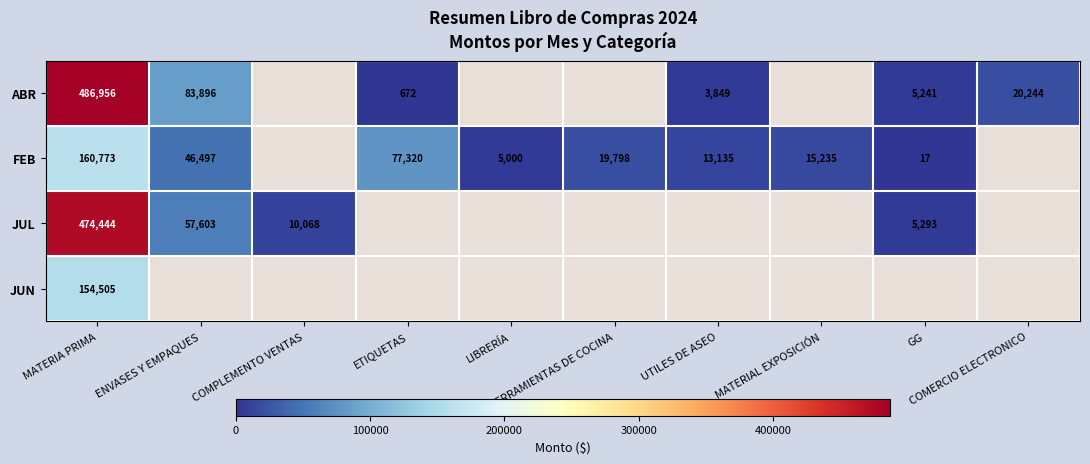

Count the number of data series in this chart.

4